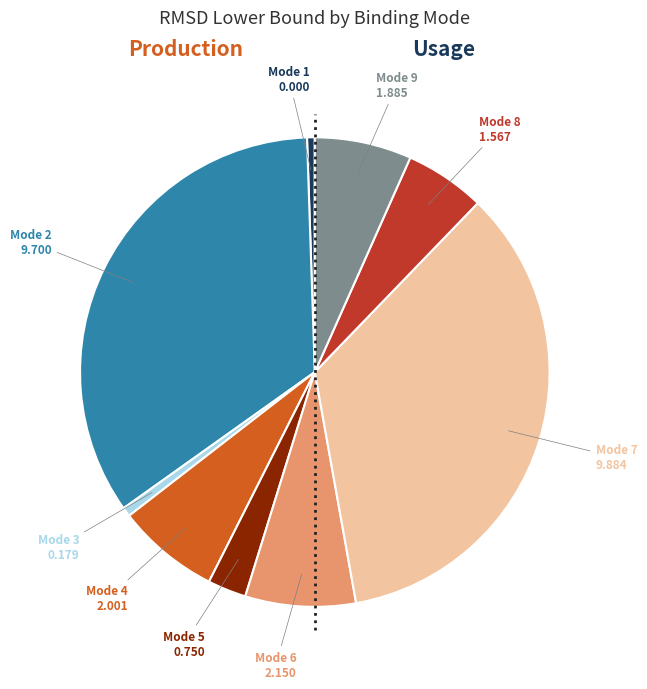

Count the number of slices in the pie.

9